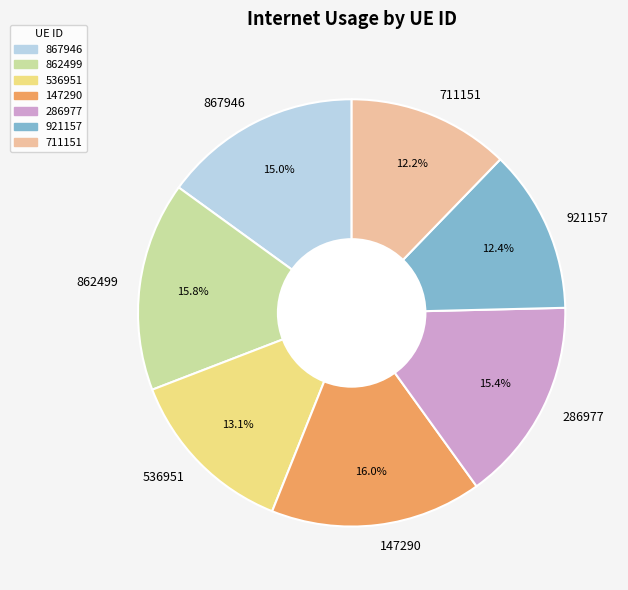

True or false: 921157 accounts for 25% of the total.

False